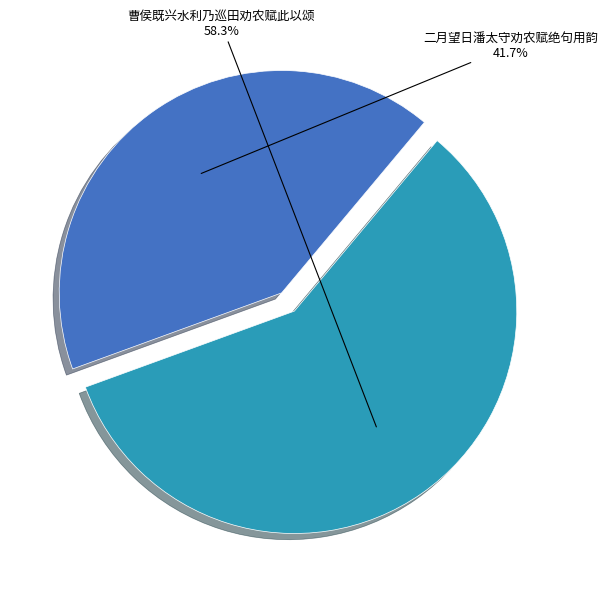

Which slice is the smallest?

二月望日潘太守劝农赋绝句用韵